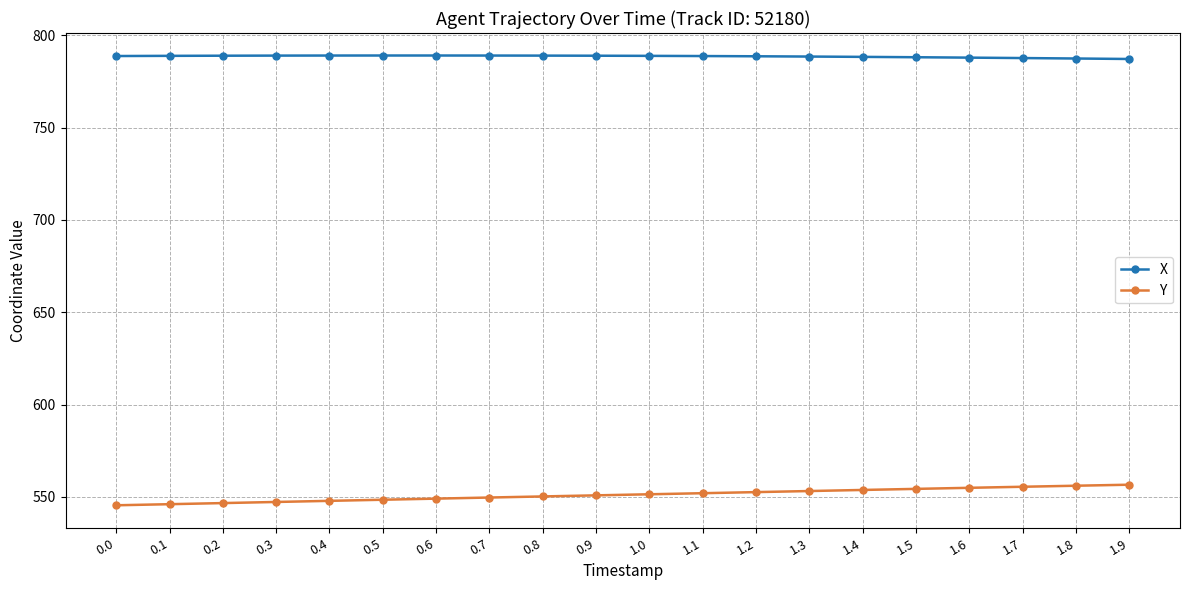

The X series shows 787.2 at 1.9. True or false?

True